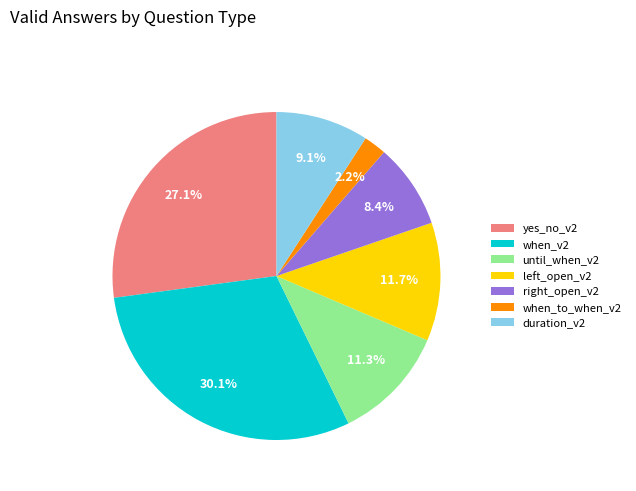

True or false: until_when_v2 accounts for 11% of the total.

True